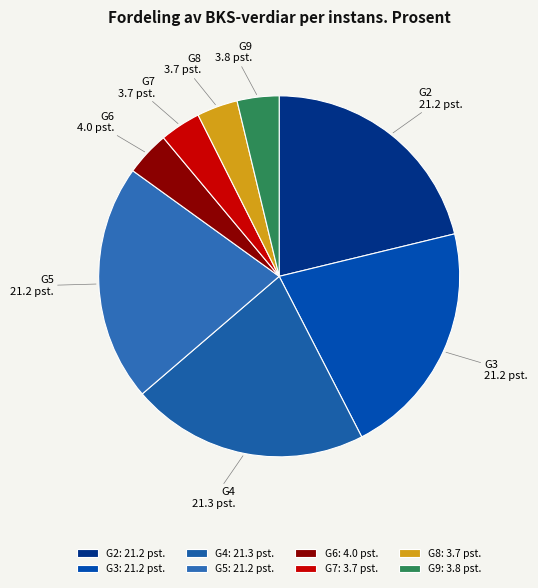

Do G3 and G4 together represent more than half of the pie?

No